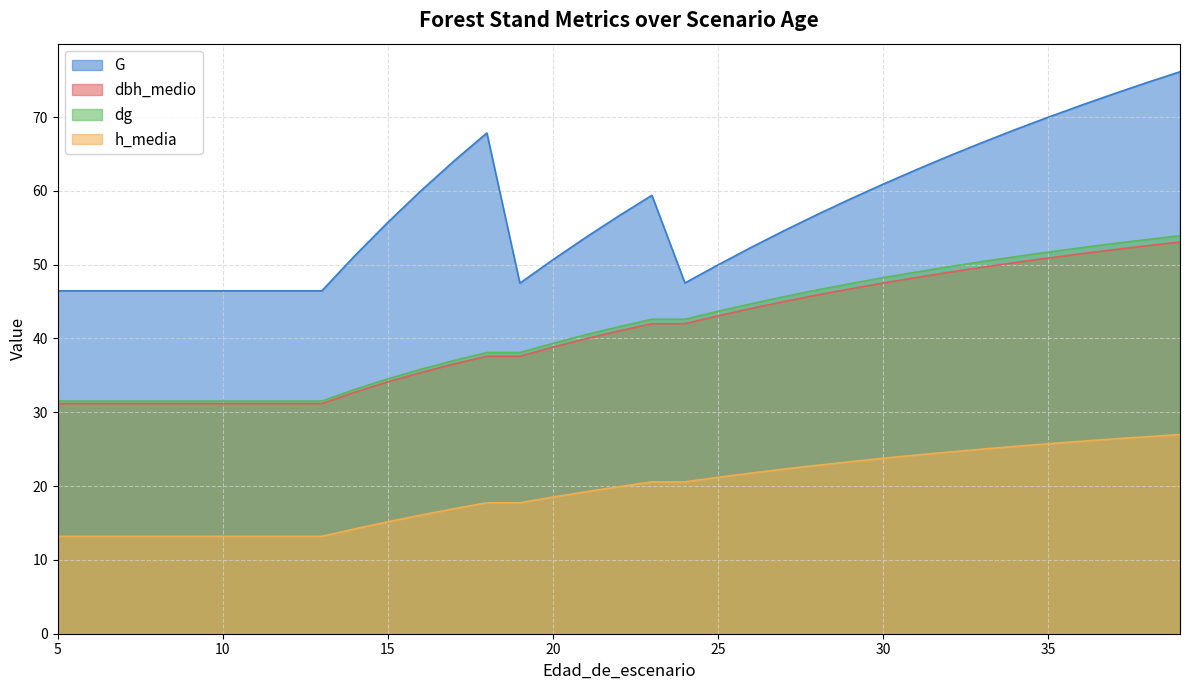

True or false: h_media and G intersect in this chart.

False